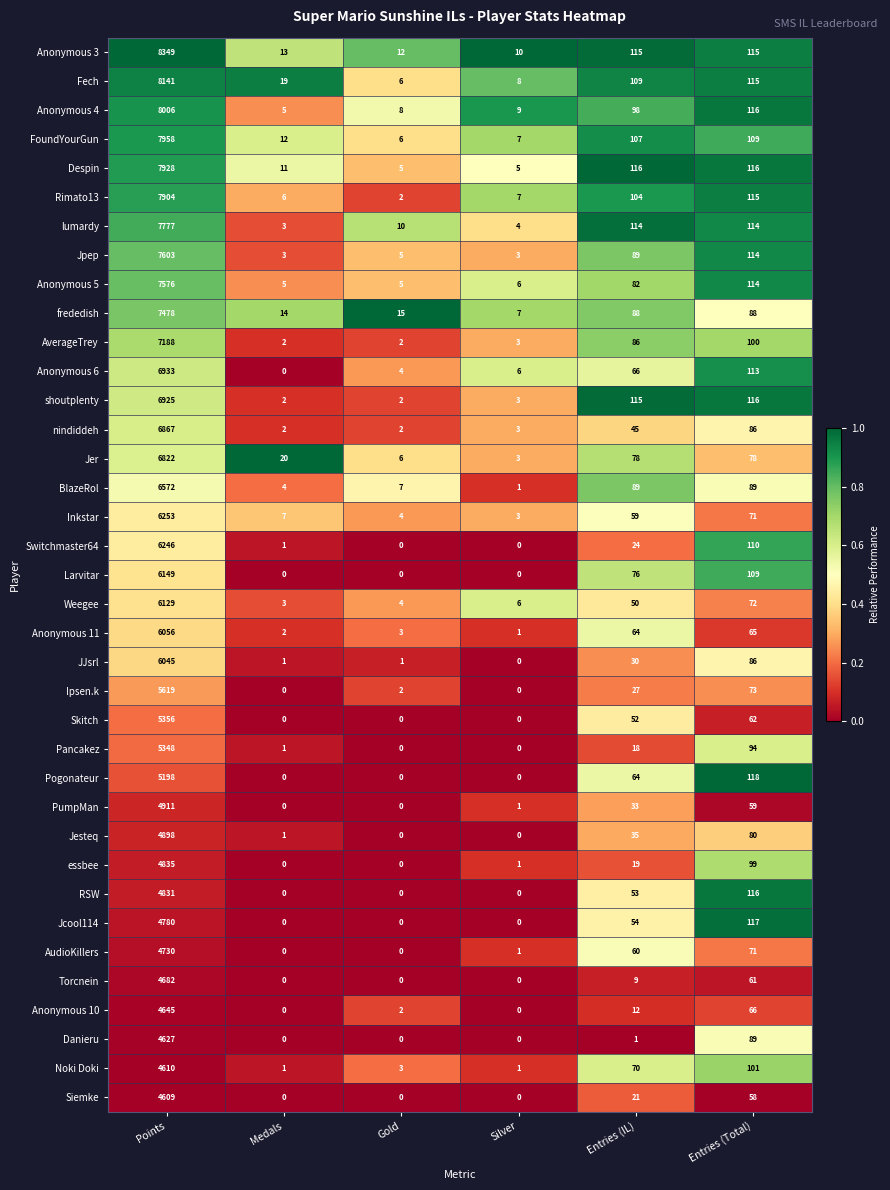

Where is nindiddeh nearest to the value 3434?

Entries (Total)